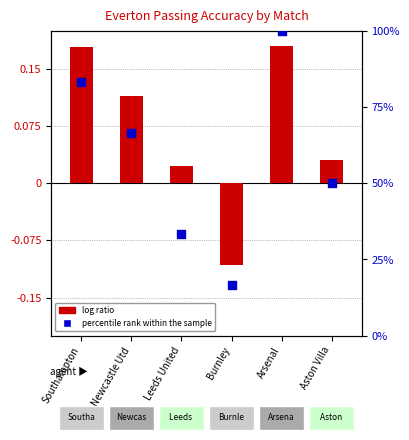

Which series contains the lowest Y value?

log ratio